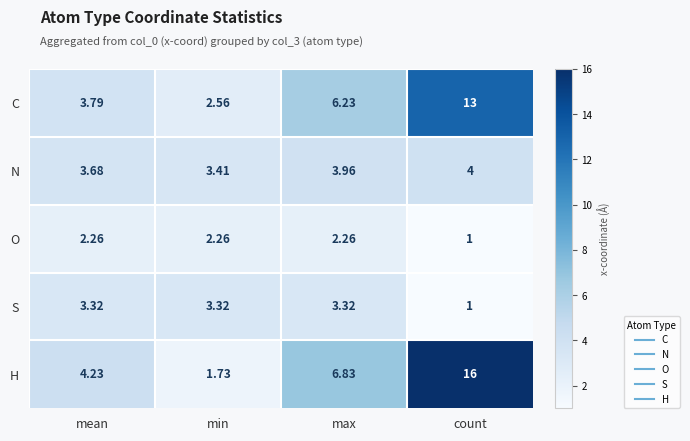

List the series in order of their overall mean, highest first.

H, C, N, S, O